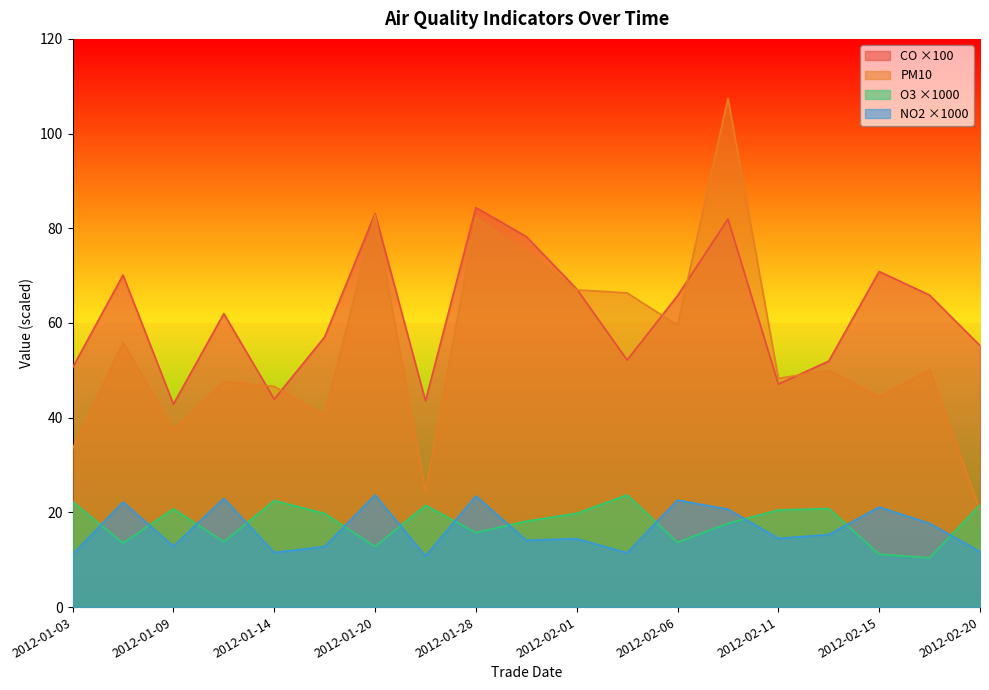

What is the label of the 13th point from the left?

2012-02-06